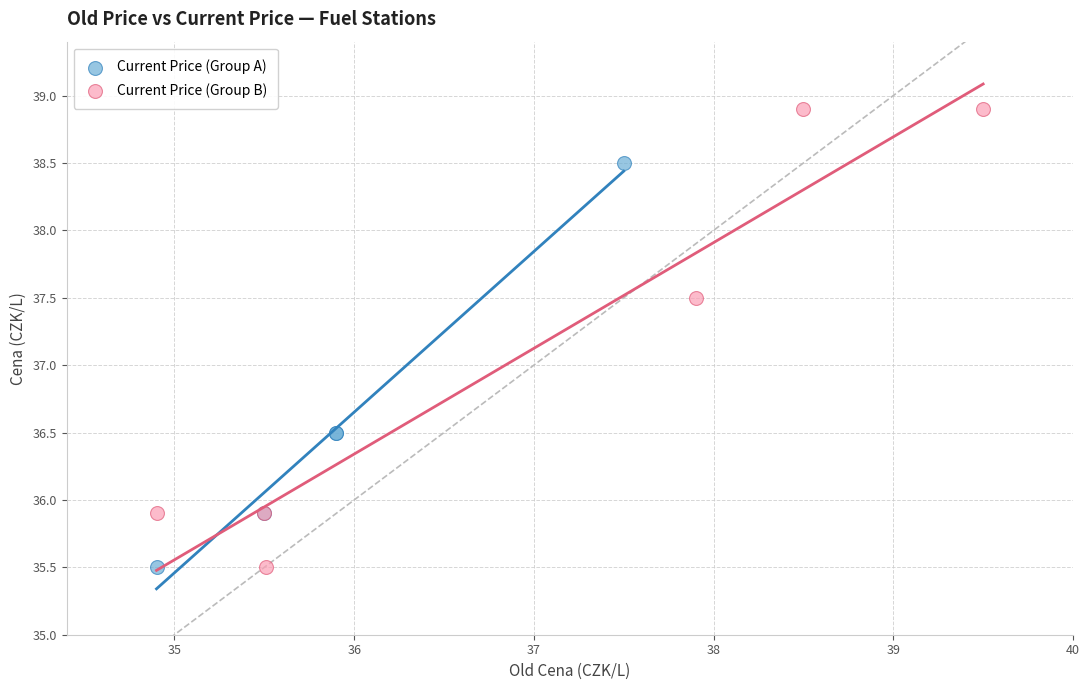

Which series has the widest spread of Y values?

Current Price (Group B)